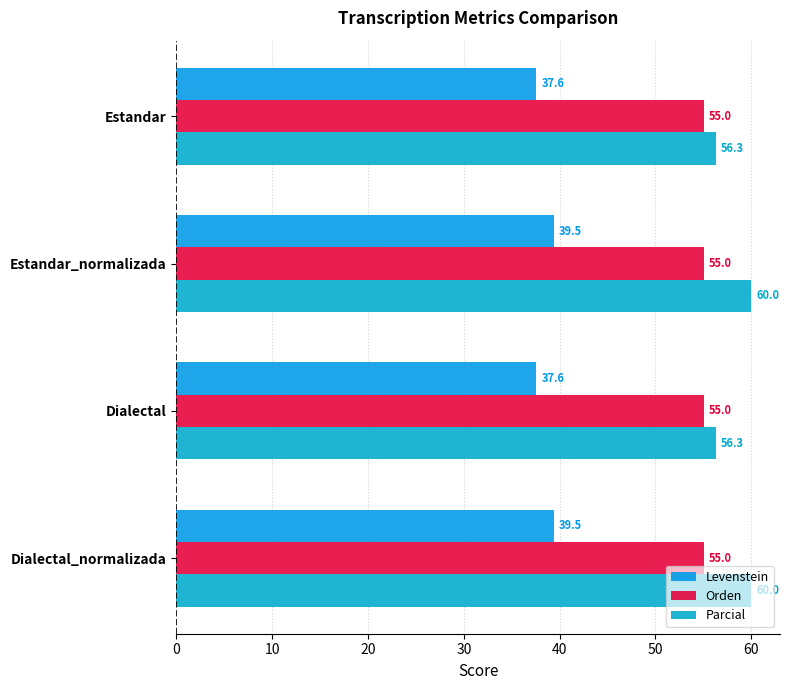

What is the difference between the second highest and second lowest values in the Parcial series?

3.7